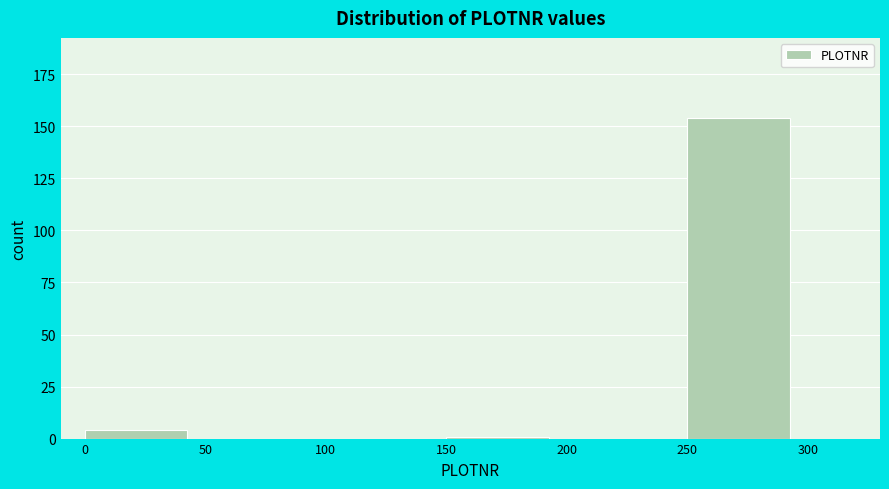

How tall is the bar that spans 250 to 300 on the x-axis? The values are not printed on the chart, so give them approximately, as read against the axis.

155